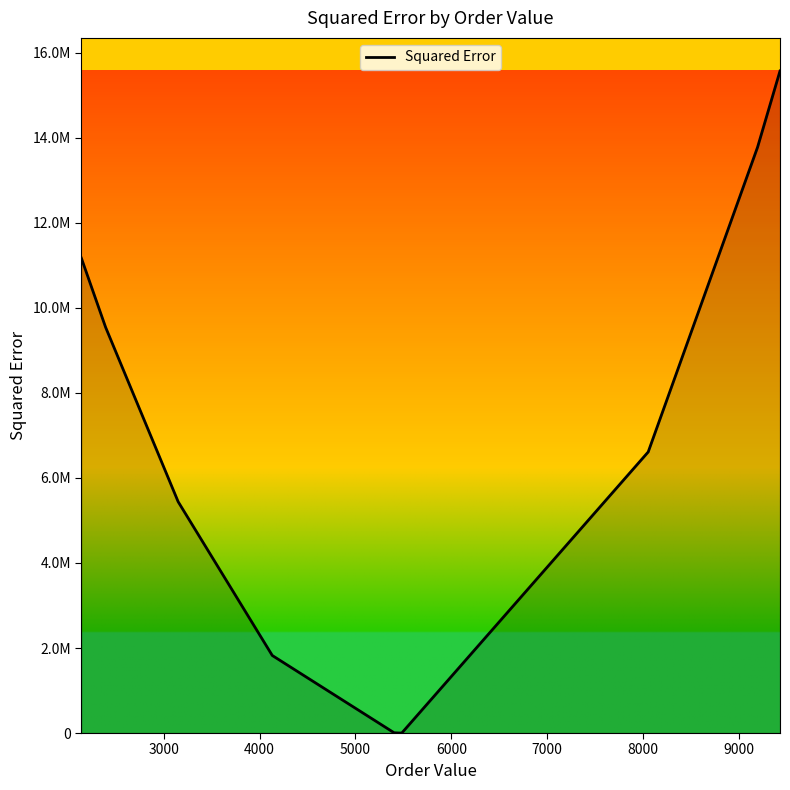

Does the chart display data point markers on the line(s)?

No